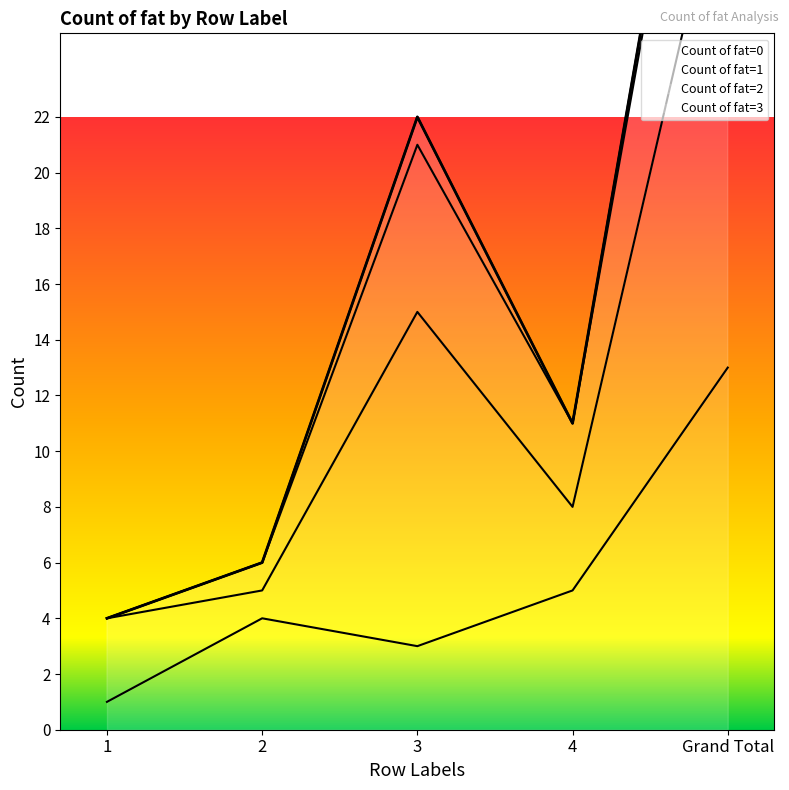

The Count of fat=0 series shows 17 at Grand Total. True or false?

False